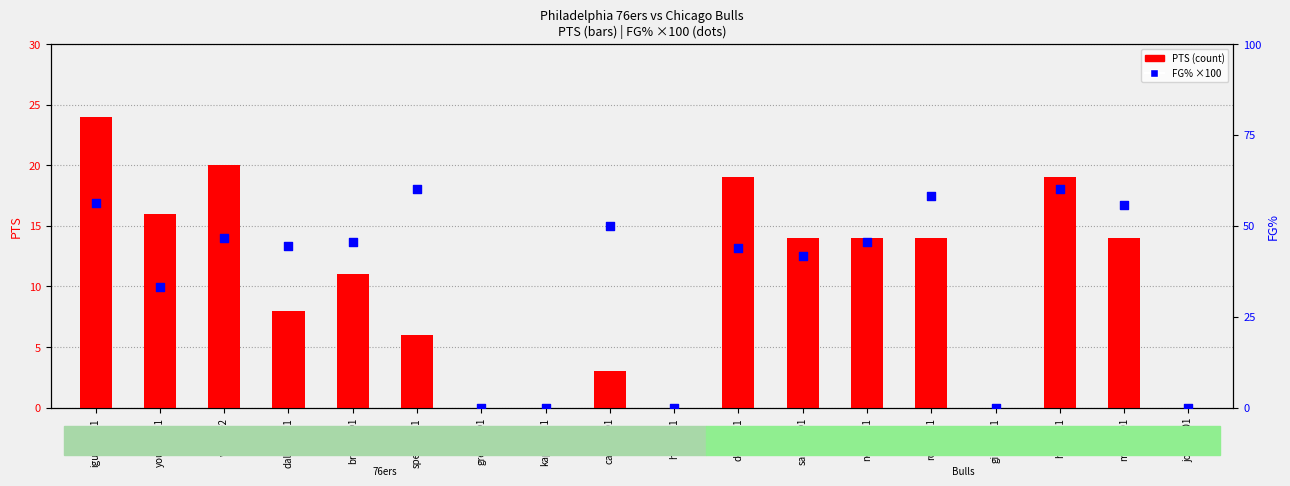

Is the value of FG% (percentile) at youngth01 greater than the value of PTS (count) at dalemsa01?

Yes